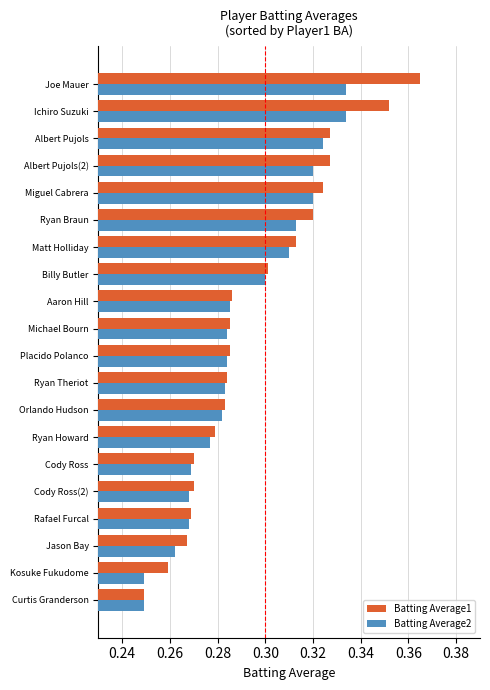

At which label does Batting Average1 reach its minimum?

Curtis Granderson